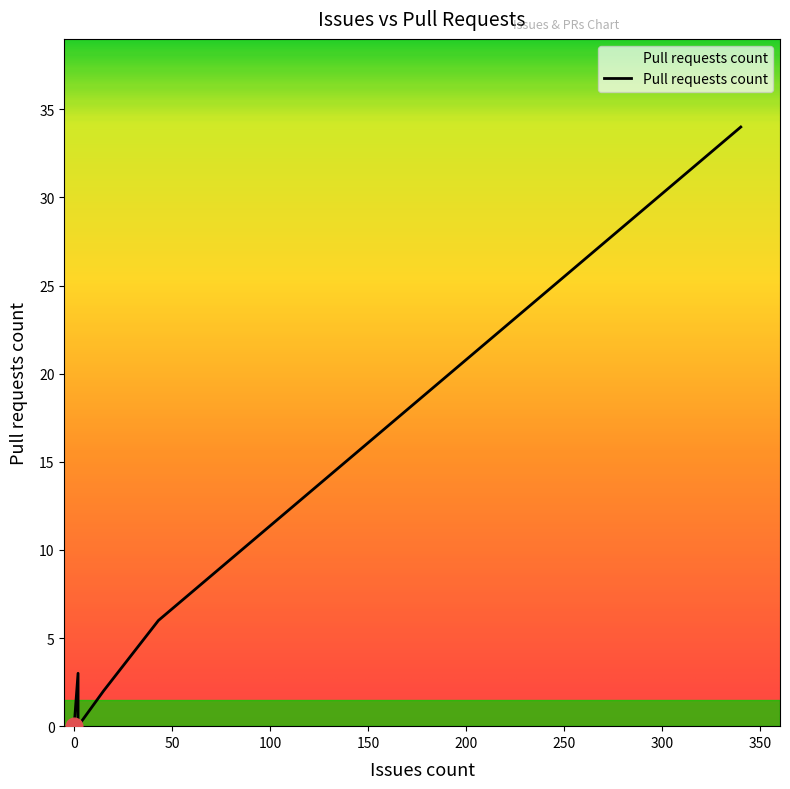

True or false: the data shows 0 at 0.

True